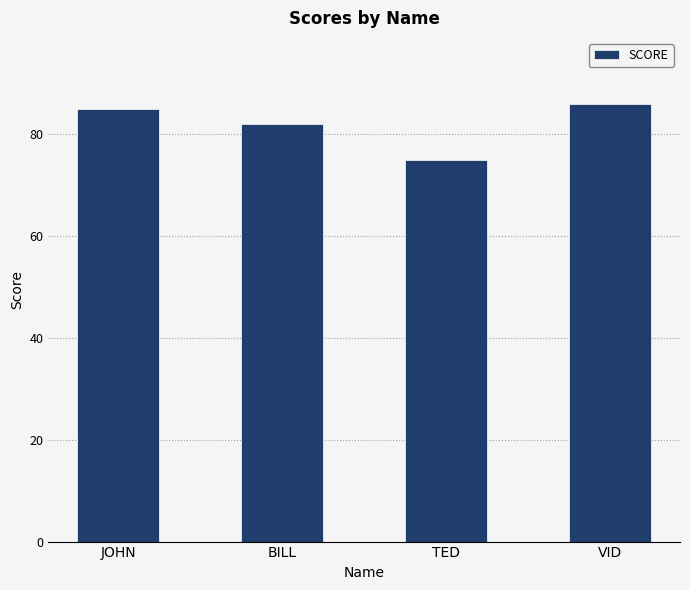

What value does the data have at BILL, to the nearest 10?

80